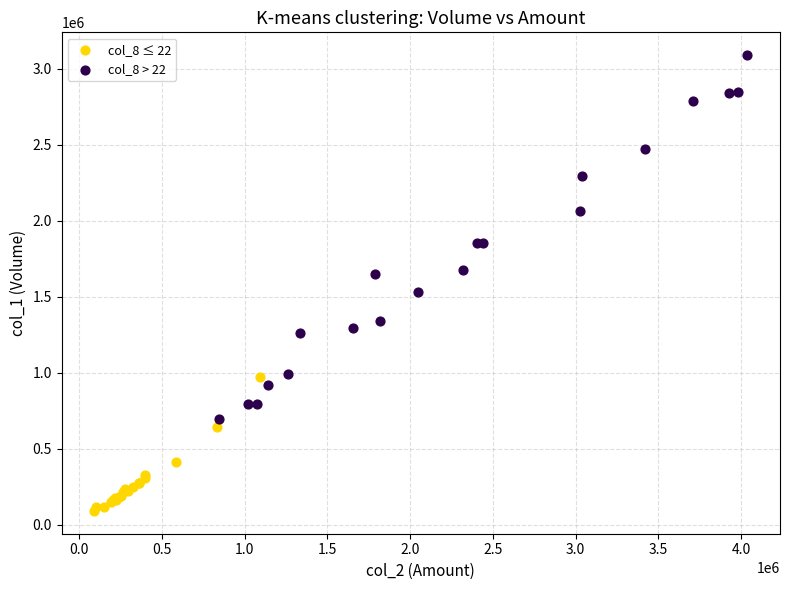

Which series contains the highest Y value?

col_8 > 22